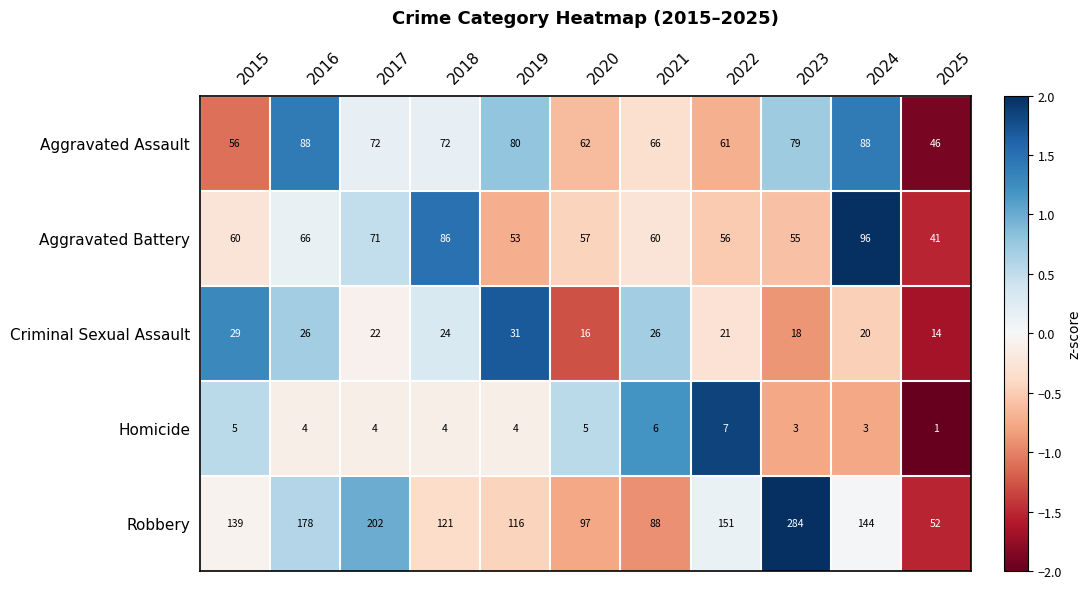

Which category has the highest value in the Aggravated Battery series?

2024